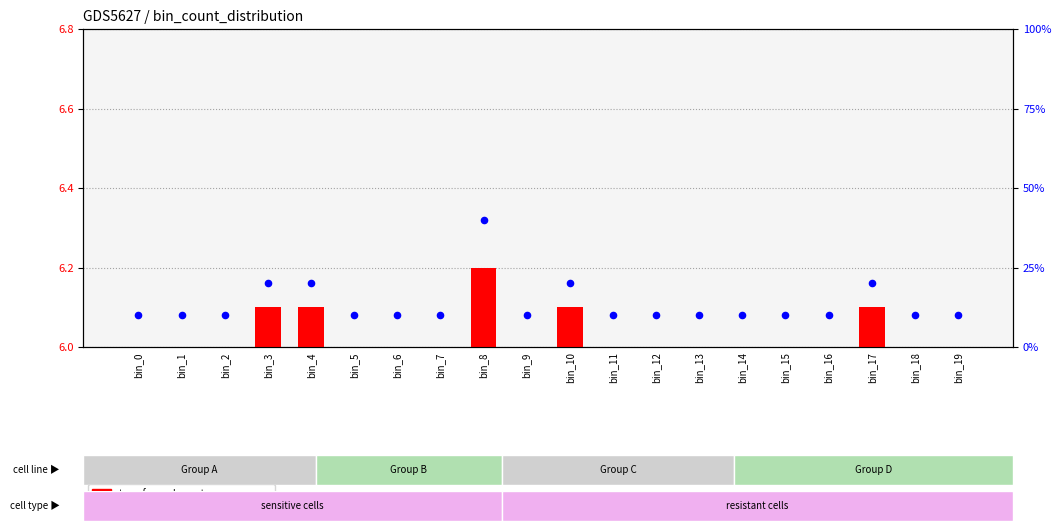

Which series has the largest total across all categories?

percentile rank within the sample